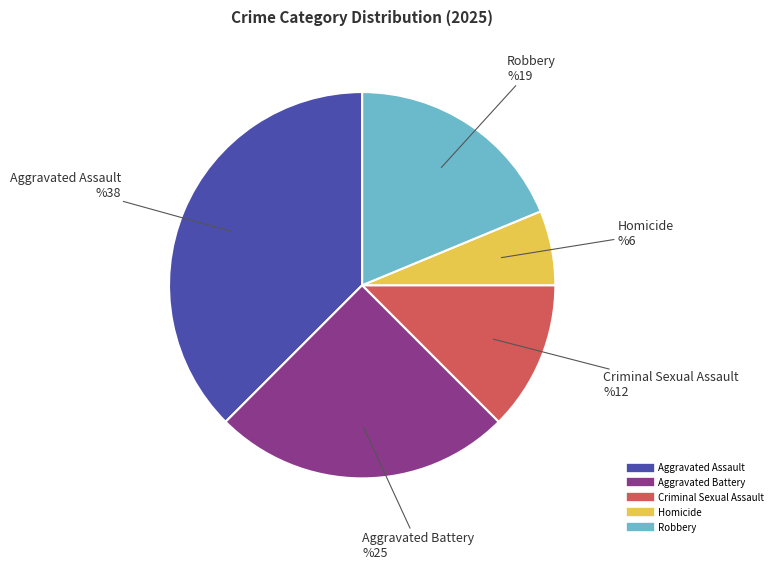

Count the number of slices in the pie.

5